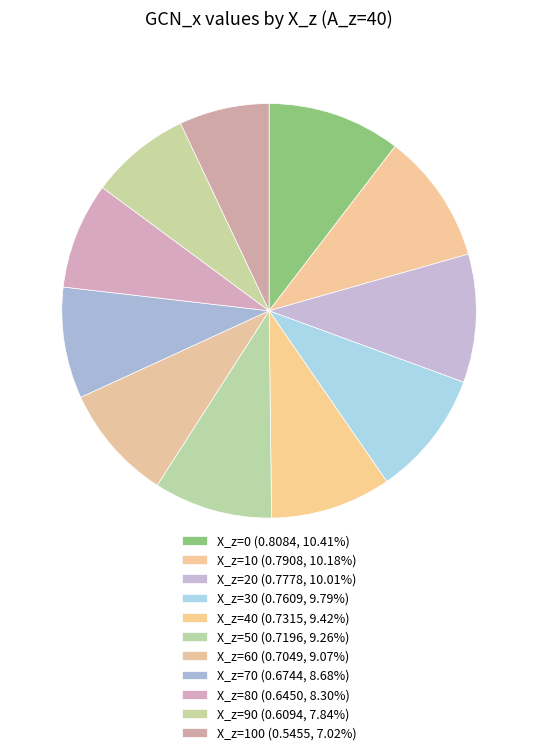

Rank the categories by value from highest to lowest.

0, 10, 20, 30, 40, 50, 60, 70, 80, 90, 100